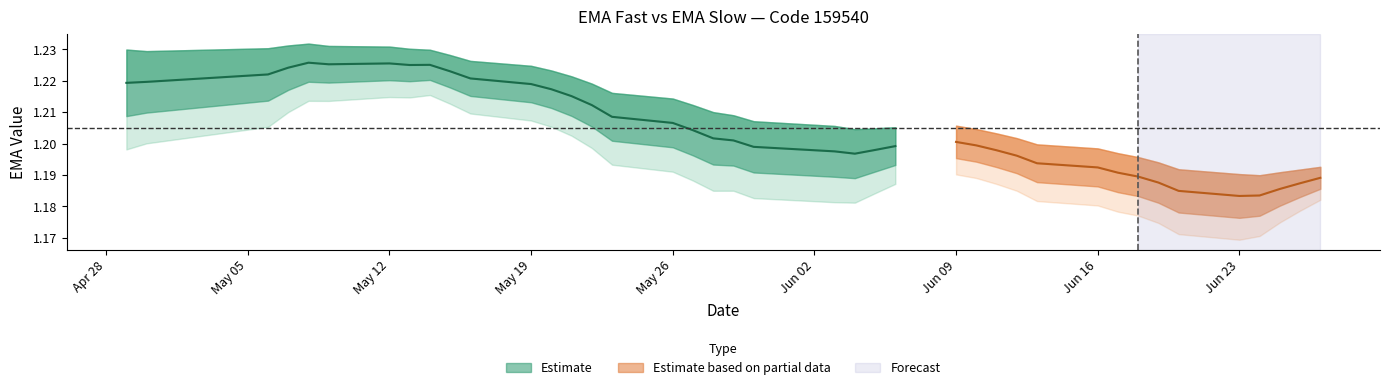

In ema_fast, how many points are lower than both neighbors (excluding endpoints)?

4